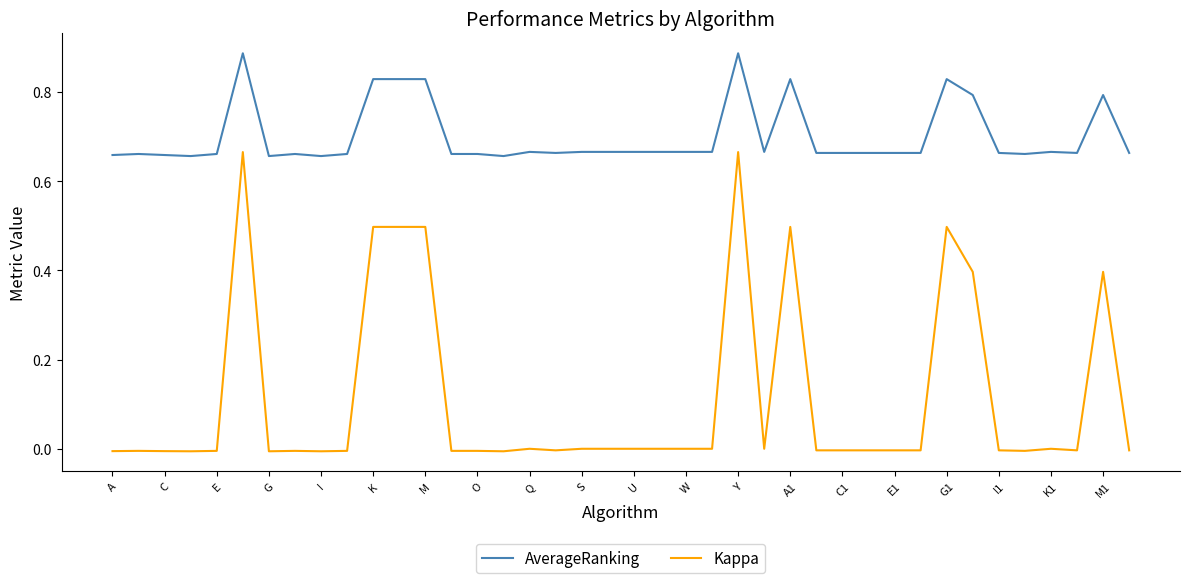

Which series has the largest total across all categories?

AverageRanking